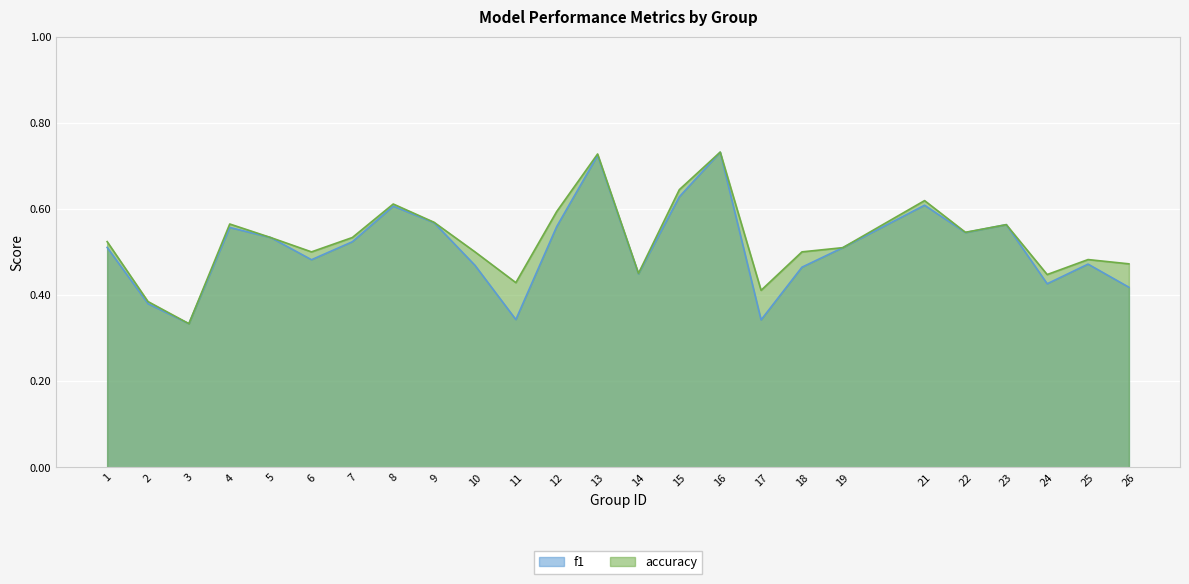

How many series are shown in this chart?

2